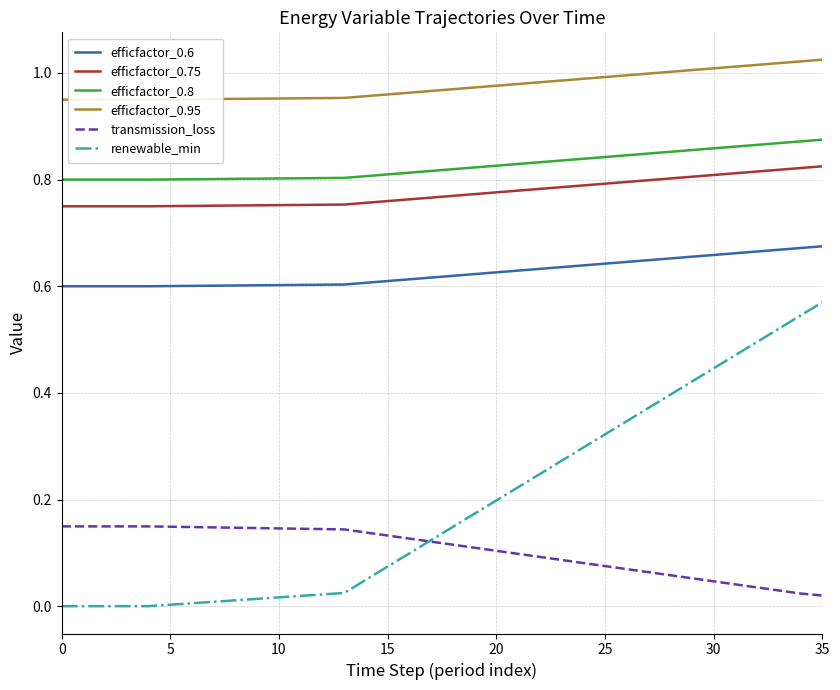

Rank the series by their maximum value, from highest to lowest.

efficfactor_0.95, efficfactor_0.8, efficfactor_0.75, efficfactor_0.6, renewable_min, transmission_loss